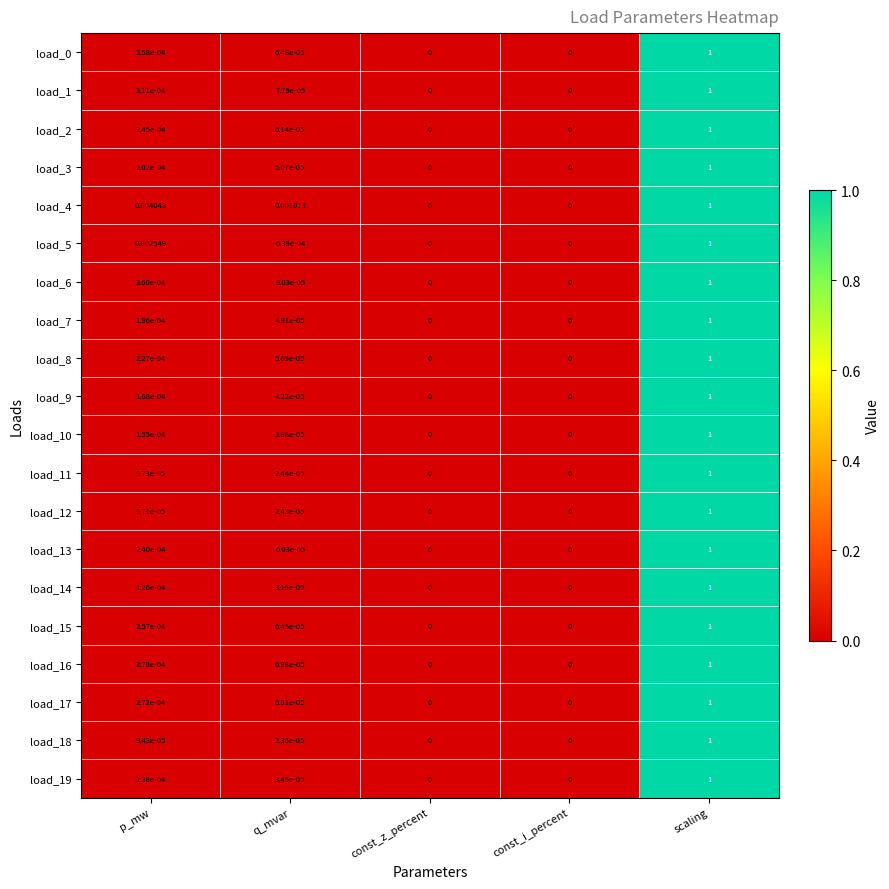

At which category is the sum across all series the highest?

scaling